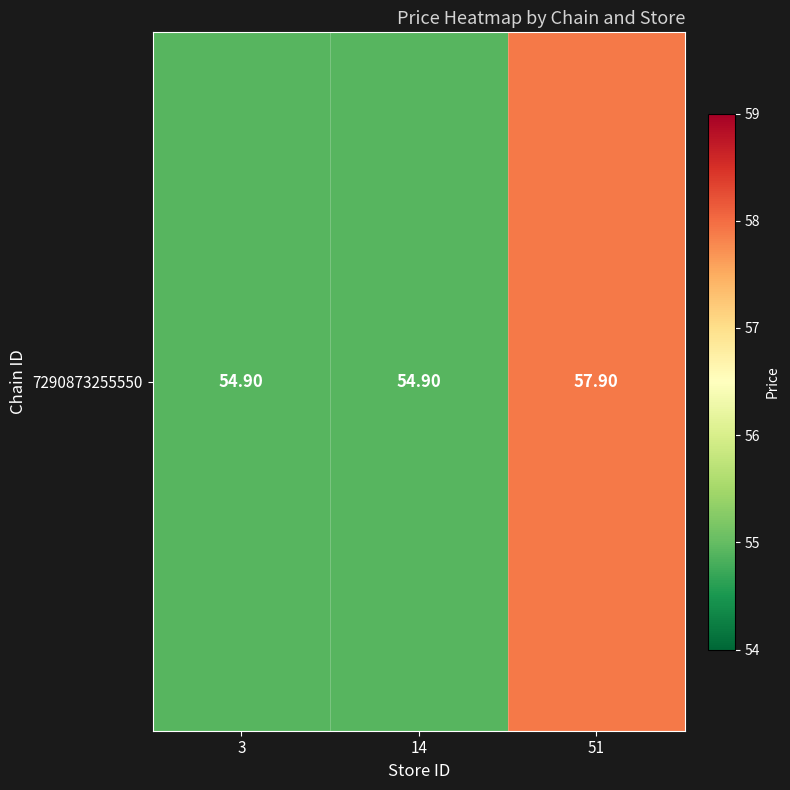

What is the difference between the maximum and minimum values?

3.0